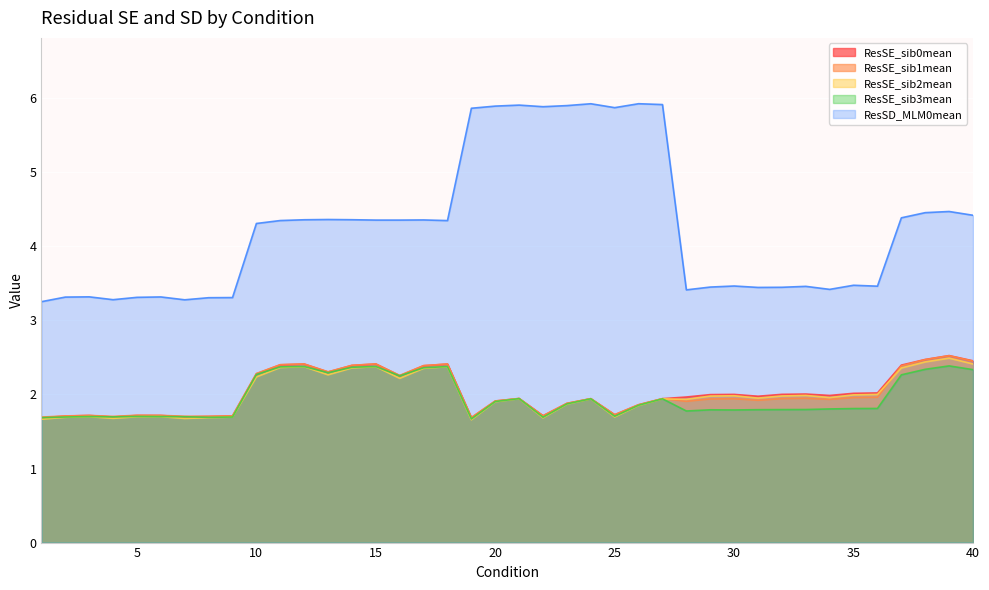

Reading left to right, extract all data points from this chart.

ResSE_sib0mean: 1=1.7	2=1.7	3=1.7	4=1.7	5=1.7	6=1.7	7=1.7	8=1.7	9=1.7	10=2.3	11=2.4	12=2.4	13=2.3	14=2.4	15=2.4	16=2.3	17=2.4	18=2.4	19=1.7	20=1.9	21=1.9	22=1.7	23=1.9	24=1.9	25=1.7	26=1.9	27=1.9	28=2.0	29=2.0	30=2.0	31=2.0	32=2.0	33=2.0	34=2.0	35=2.0	36=2.0	37=2.4	38=2.5	39=2.5	40=2.5
ResSE_sib1mean: 1=1.7	2=1.7	3=1.7	4=1.7	5=1.7	6=1.7	7=1.7	8=1.7	9=1.7	10=2.3	11=2.4	12=2.4	13=2.3	14=2.4	15=2.4	16=2.3	17=2.4	18=2.4	19=1.7	20=1.9	21=1.9	22=1.7	23=1.9	24=1.9	25=1.7	26=1.9	27=1.9	28=1.9	29=1.9	30=1.9	31=1.9	32=1.9	33=1.9	34=1.9	35=2.0	36=2.0	37=2.4	38=2.5	39=2.5	40=2.4
ResSE_sib2mean: 1=1.7	2=1.7	3=1.7	4=1.7	5=1.7	6=1.7	7=1.7	8=1.7	9=1.7	10=2.2	11=2.4	12=2.4	13=2.3	14=2.4	15=2.4	16=2.2	17=2.4	18=2.4	19=1.7	20=1.9	21=1.9	22=1.7	23=1.9	24=1.9	25=1.7	26=1.9	27=1.9	28=1.9	29=2.0	30=2.0	31=2.0	32=2.0	33=2.0	34=2.0	35=2.0	36=2.0	37=2.4	38=2.4	39=2.5	40=2.4
ResSE_sib3mean: 1=1.7	2=1.7	3=1.7	4=1.7	5=1.7	6=1.7	7=1.7	8=1.7	9=1.7	10=2.3	11=2.4	12=2.4	13=2.3	14=2.4	15=2.4	16=2.3	17=2.4	18=2.4	19=1.7	20=1.9	21=1.9	22=1.7	23=1.9	24=1.9	25=1.7	26=1.9	27=1.9	28=1.8	29=1.8	30=1.8	31=1.8	32=1.8	33=1.8	34=1.8	35=1.8	36=1.8	37=2.3	38=2.3	39=2.4	40=2.3
ResSD_MLM0mean: 1=3.3	2=3.3	3=3.3	4=3.3	5=3.3	6=3.3	7=3.3	8=3.3	9=3.3	10=4.3	11=4.3	12=4.4	13=4.4	14=4.4	15=4.4	16=4.4	17=4.4	18=4.3	19=5.9	20=5.9	21=5.9	22=5.9	23=5.9	24=5.9	25=5.9	26=5.9	27=5.9	28=3.4	29=3.4	30=3.5	31=3.4	32=3.4	33=3.5	34=3.4	35=3.5	36=3.5	37=4.4	38=4.5	39=4.5	40=4.4